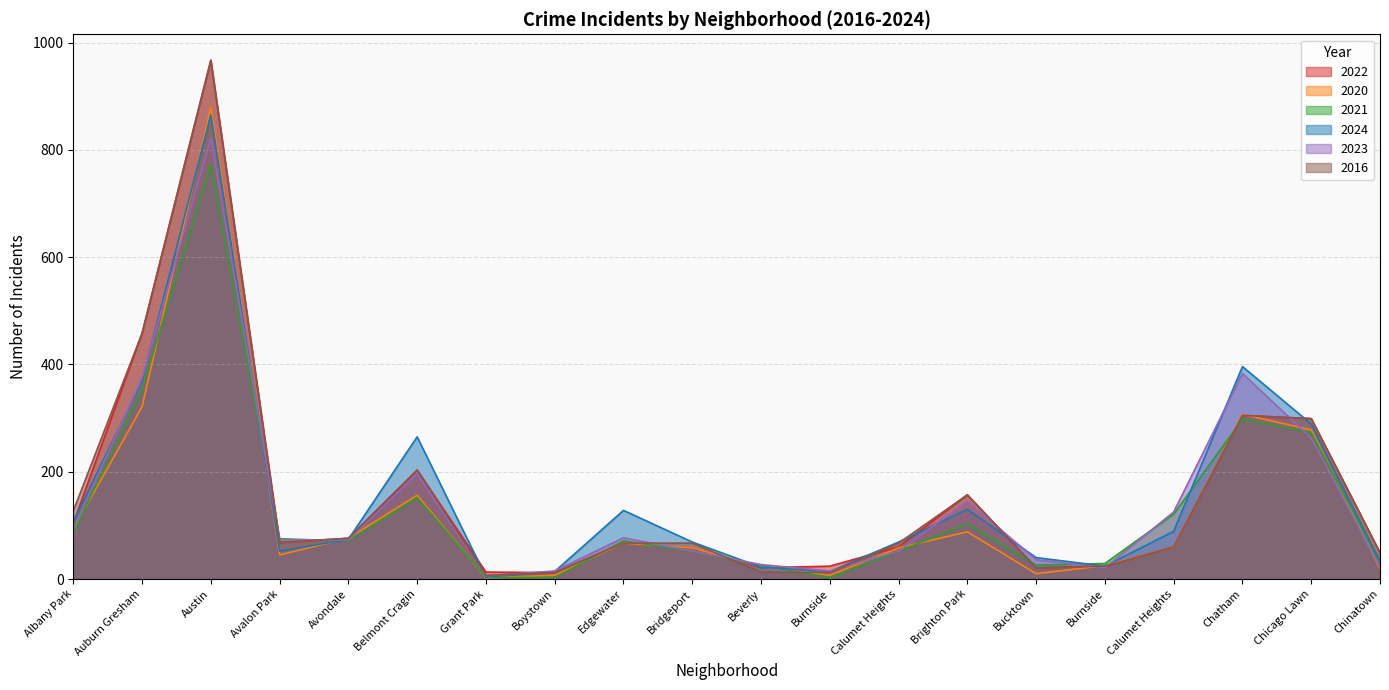

Count the number of data series in this chart.

6